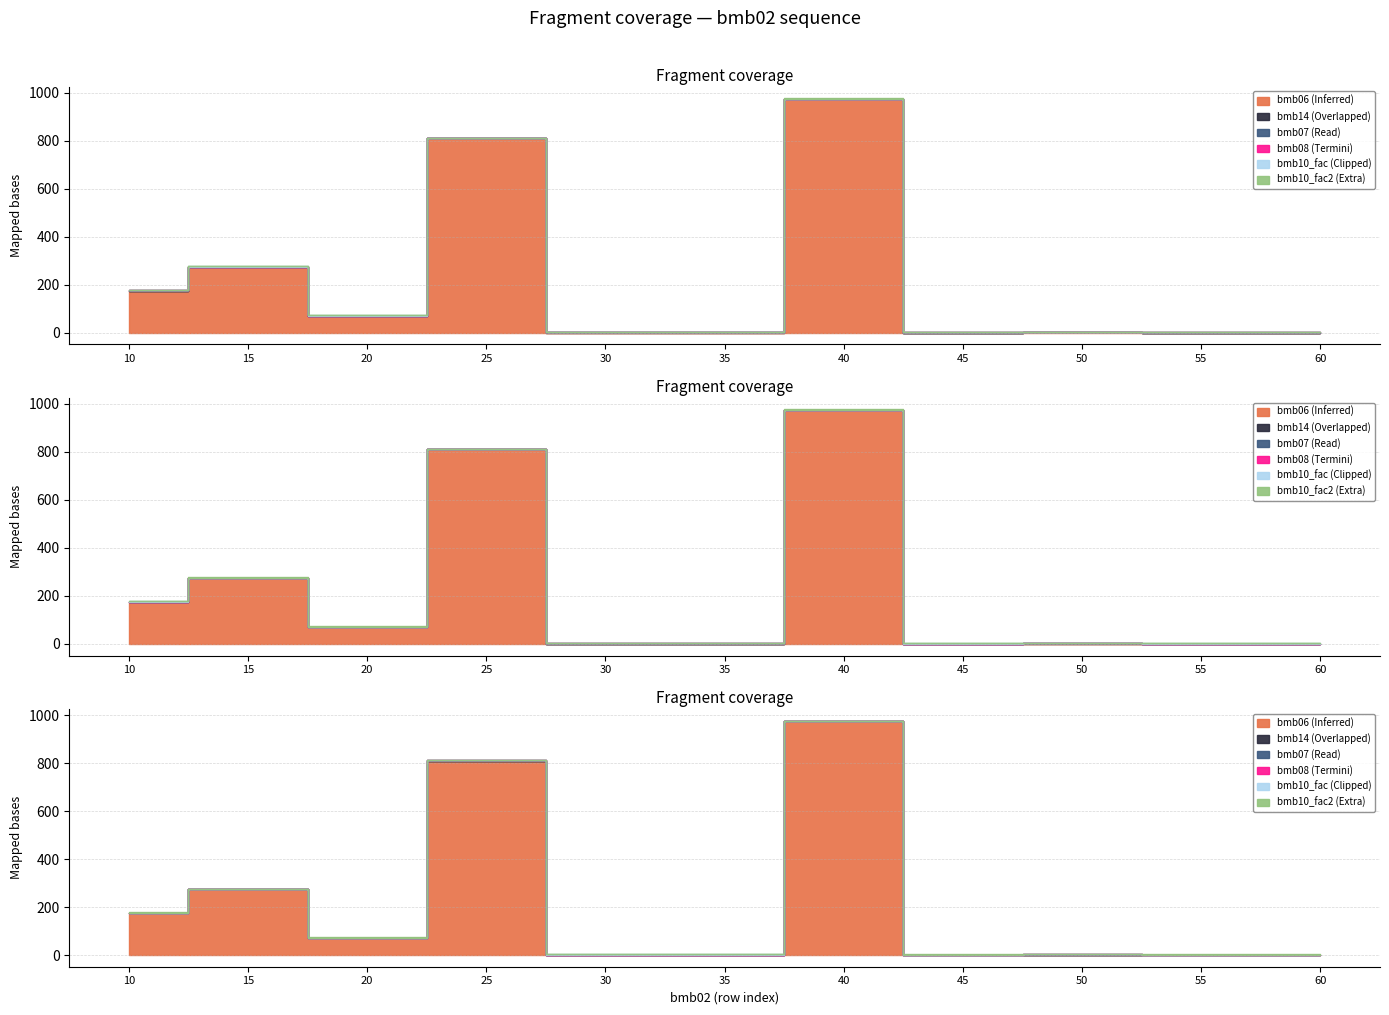

Which category has the lowest value in the bmb07 series?

10